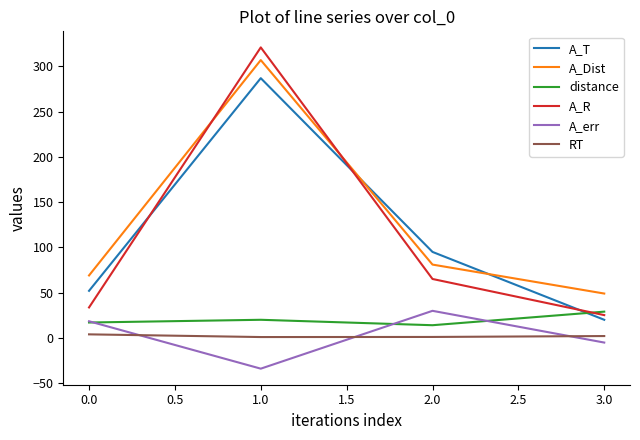

True or false: RT and distance cross at least once.

False